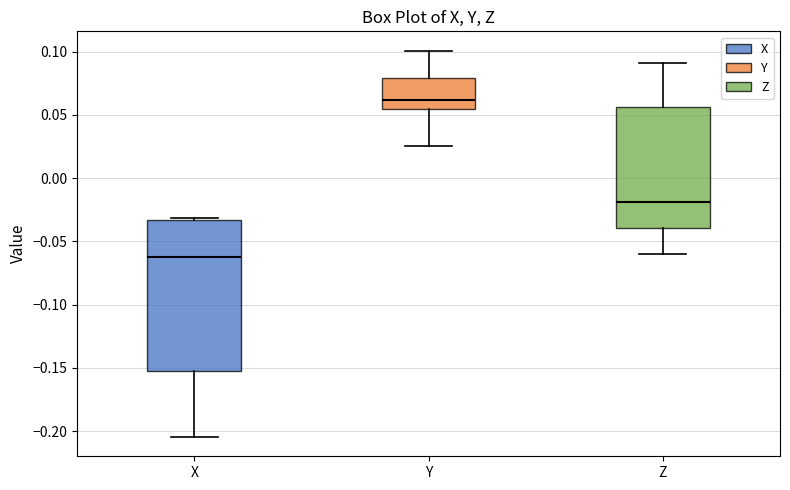

Where does the median line of the box for X sit on the y-axis? The values are not printed on the chart, so give them approximately, as read against the axis.

-0.065